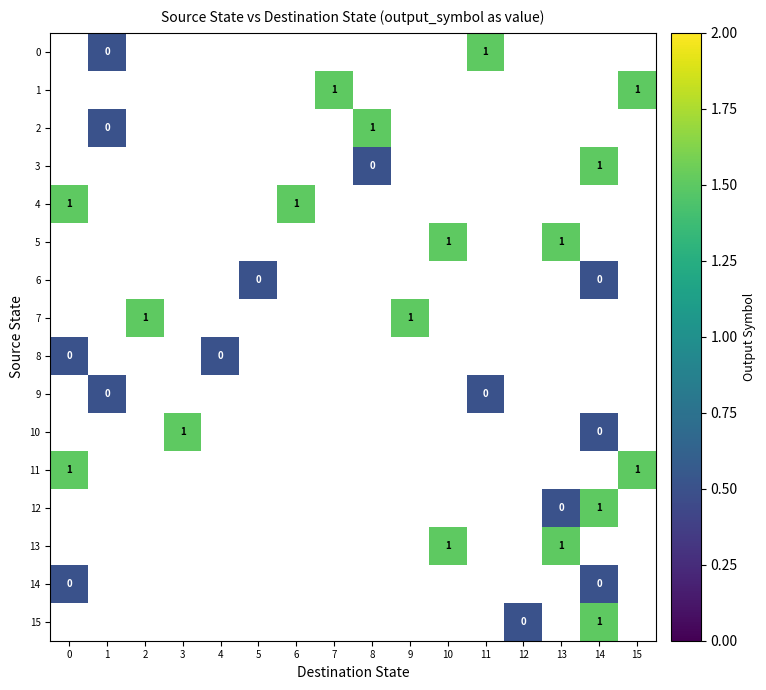

Is it true that 12 equals 1.6 at 14?

False